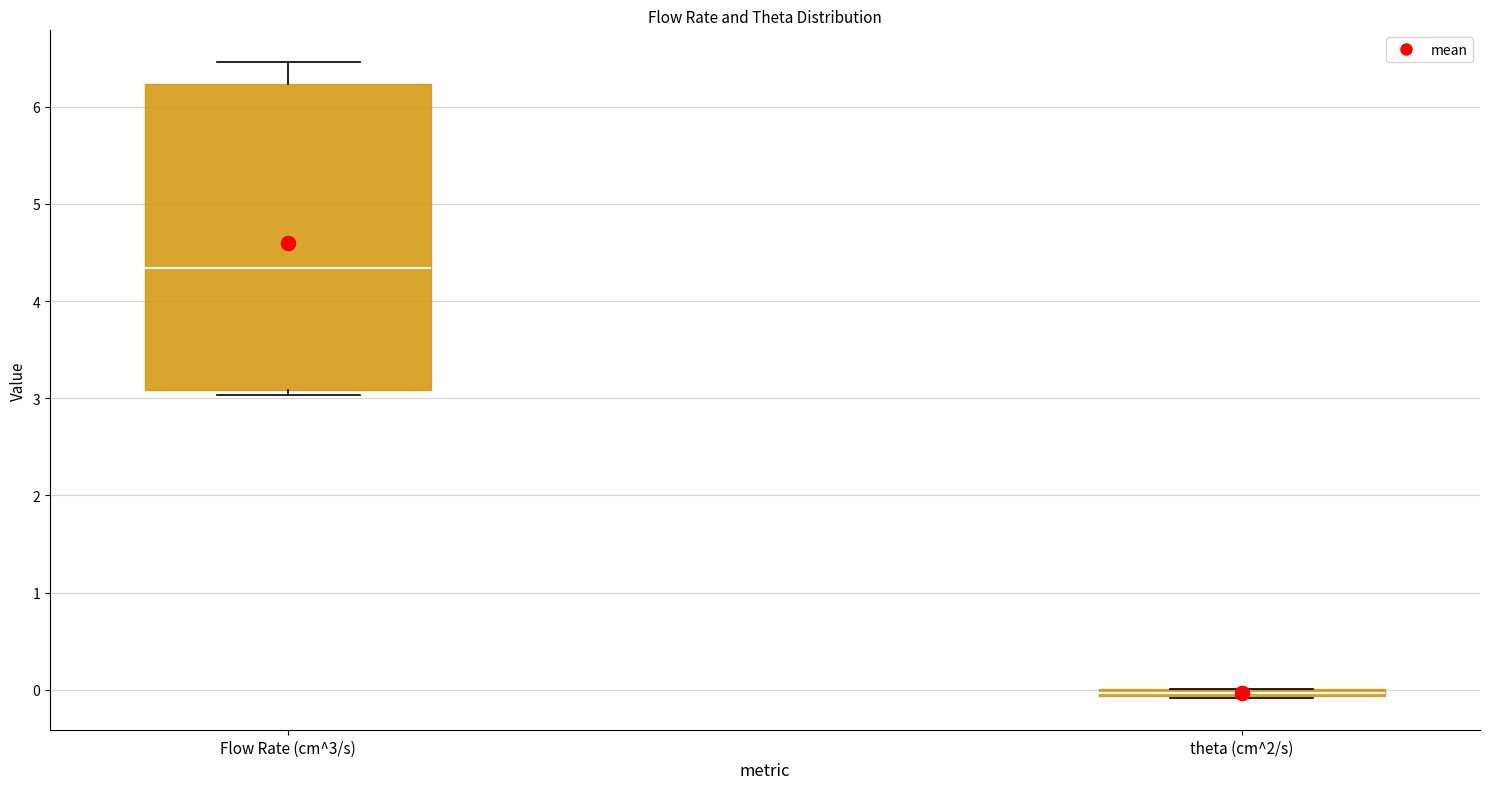

Where is the lower edge of the box for theta (cm^2/s) on the y-axis? The values are not printed on the chart, so give them approximately, as read against the axis.

-0.1